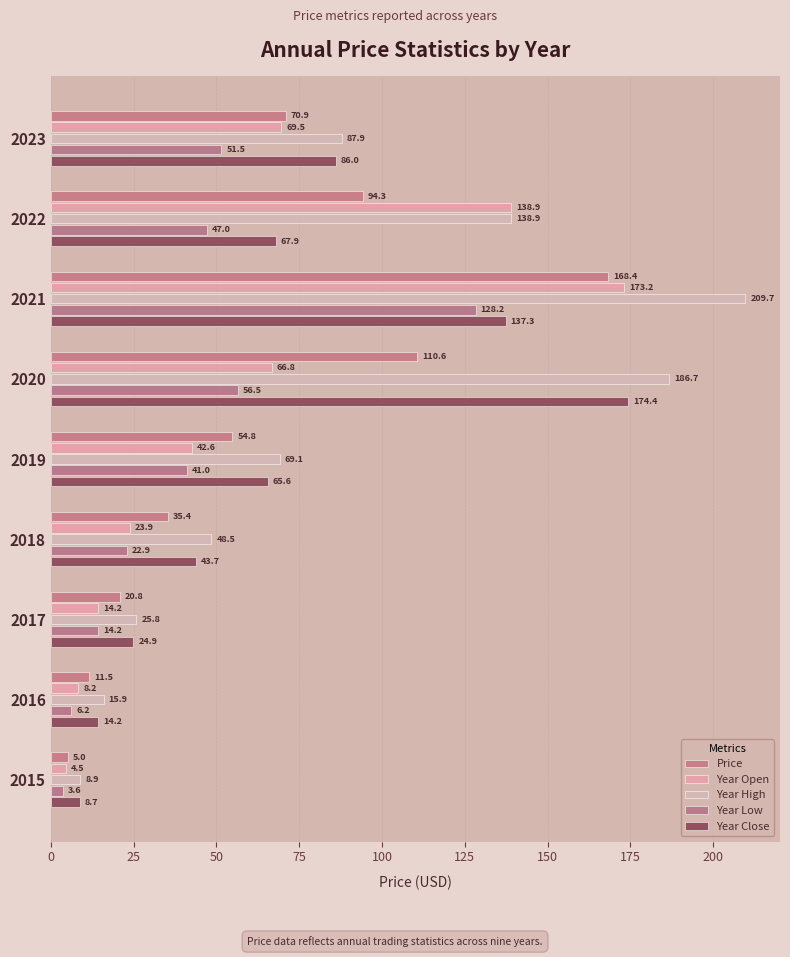

What is the difference between the maximum and minimum values in the Year Close series?

165.7